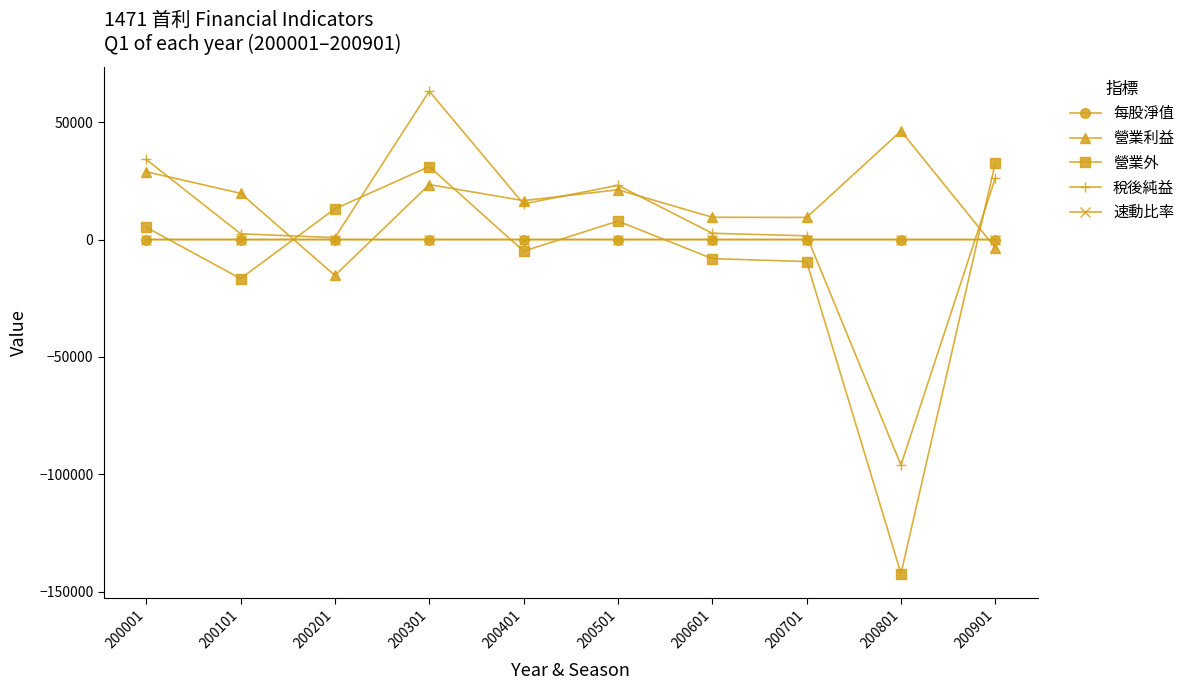

In 營業利益, how many points are lower than both neighbors (excluding endpoints)?

3